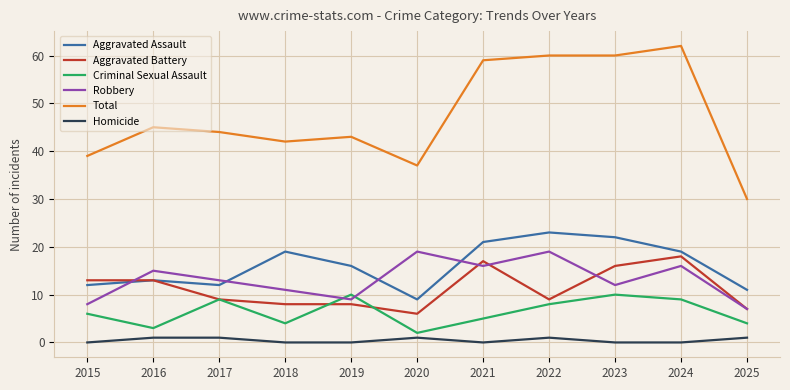

Which series changed the most between 2016 and 2021?

Total